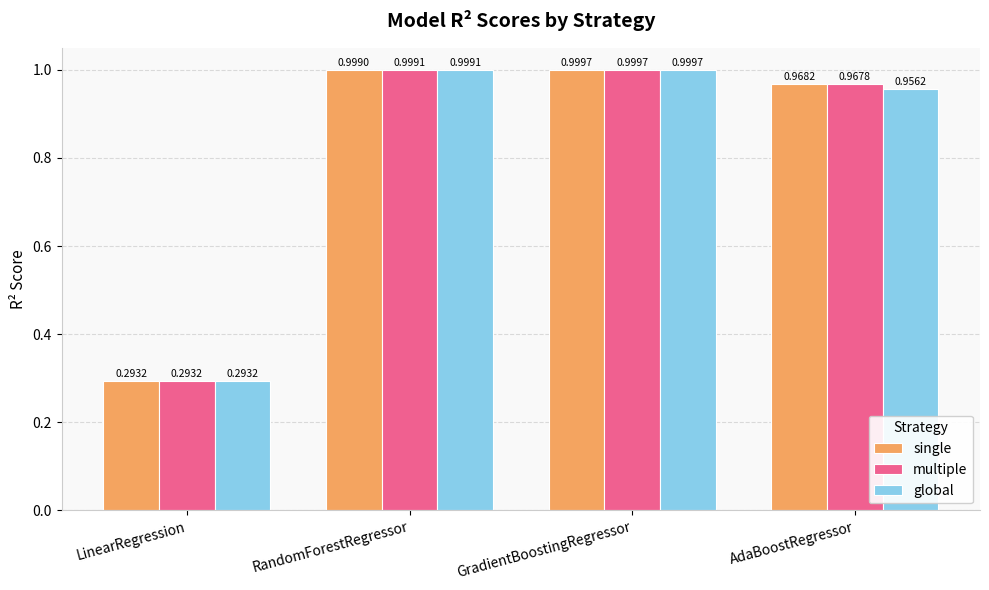

Are the bars grouped side by side (vs. stacked)?

Yes